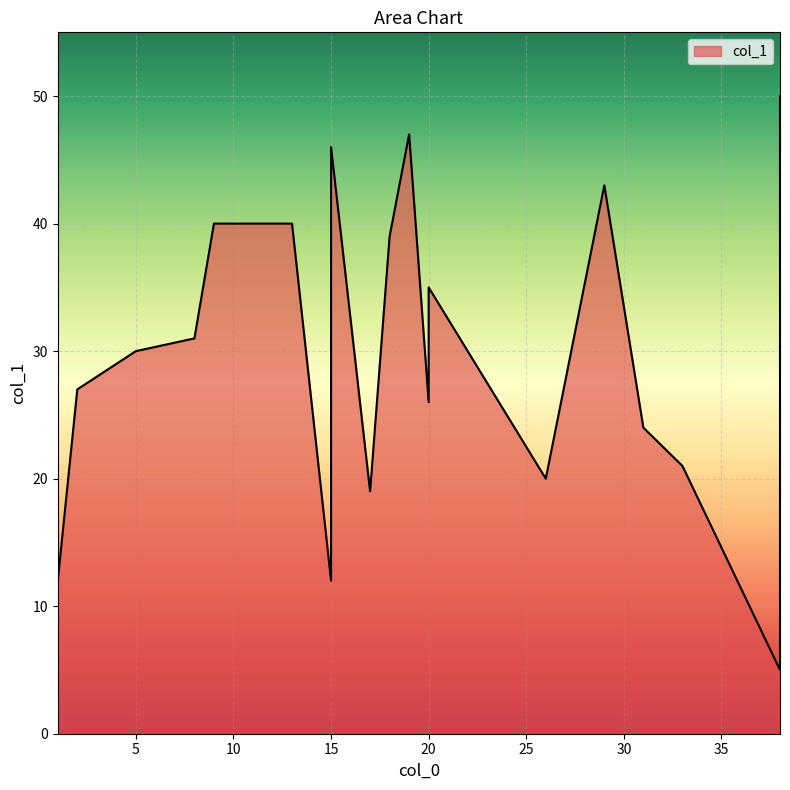

At which label is the value closest to 27?

2